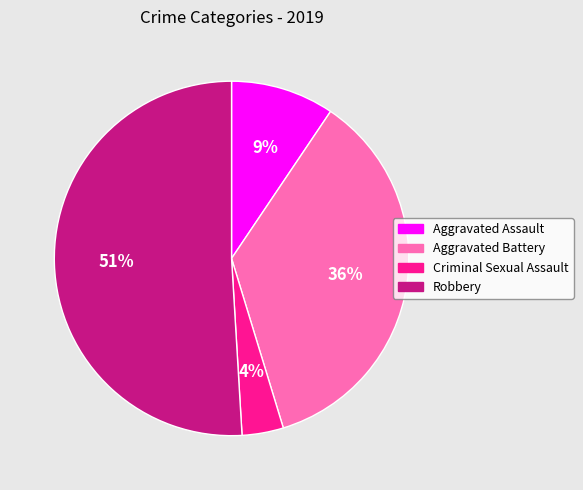

Count the number of slices in the pie.

4